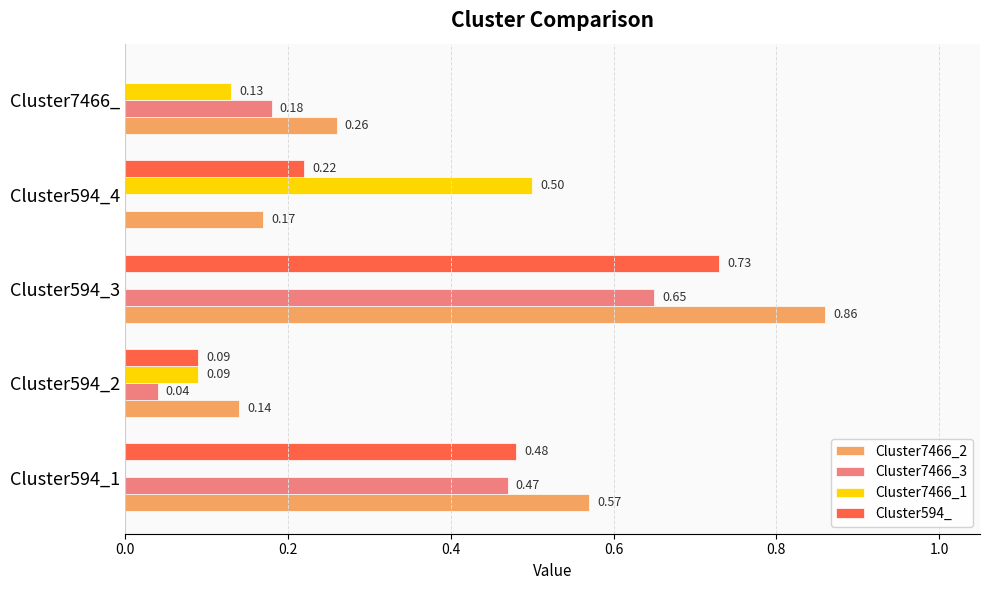

What is the sum of all Cluster594_ values?

1.5